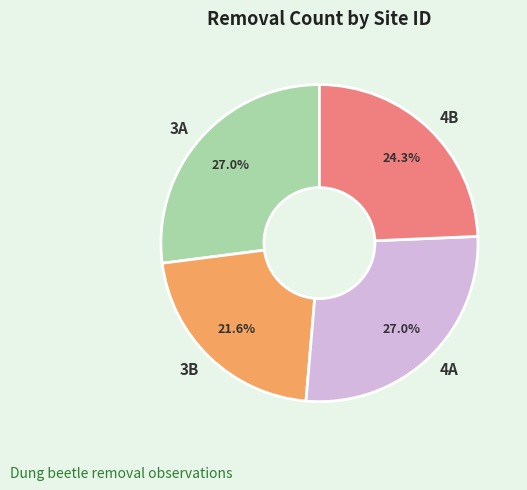

To the nearest percent, what portion does 3A represent?

27%